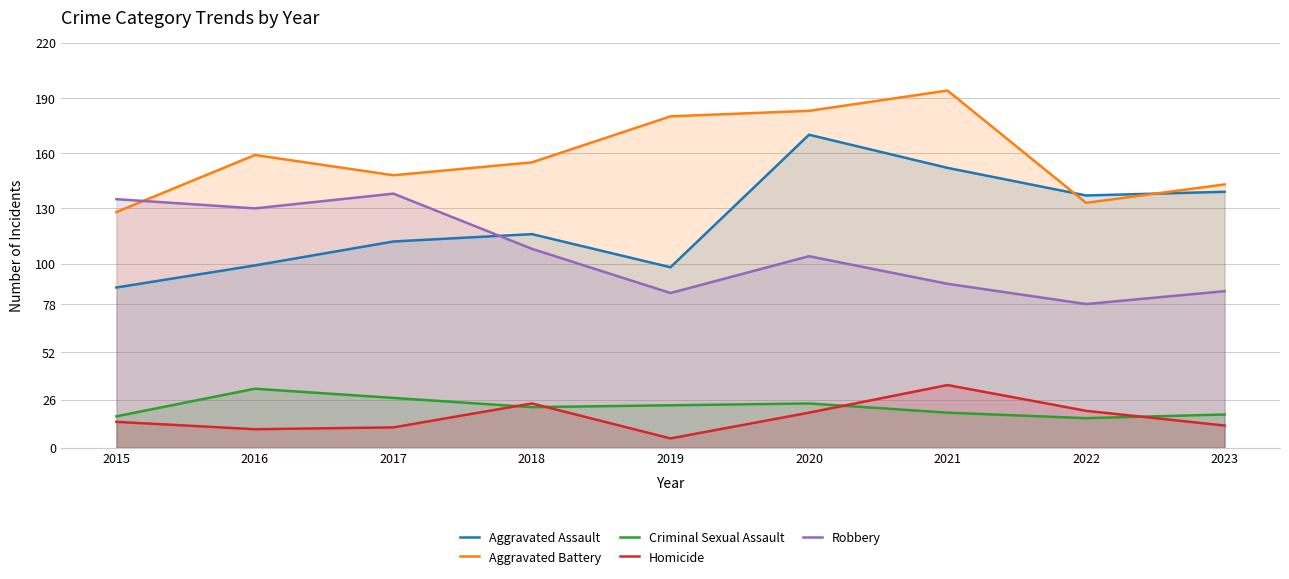

What is the sum of all Aggravated Assault values?

1110